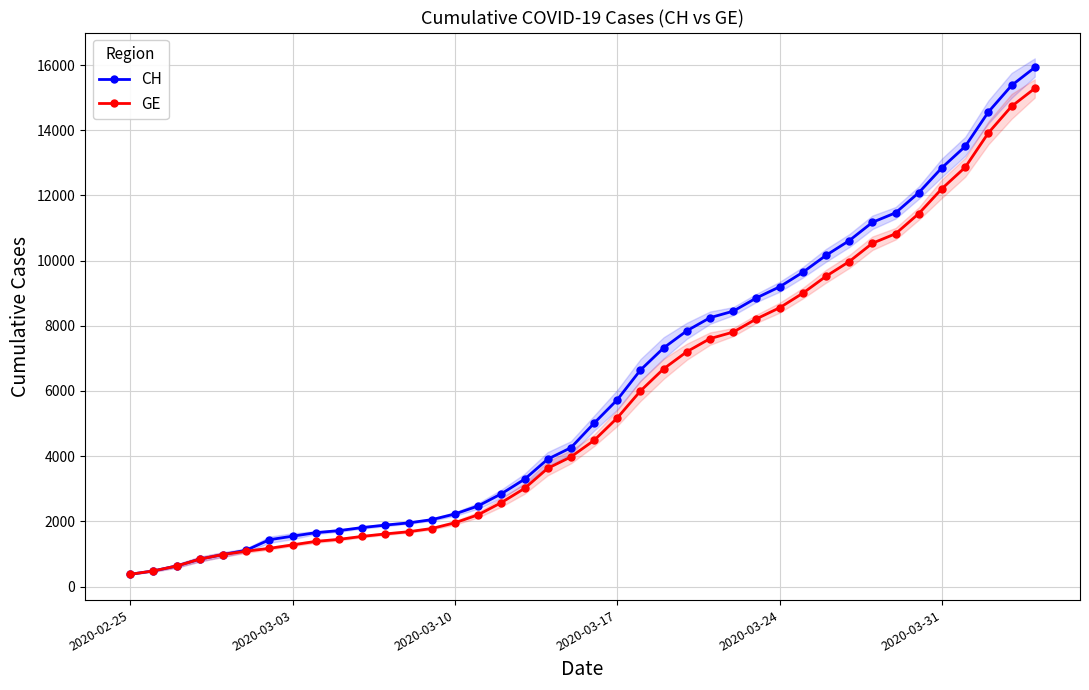

True or false: GE and CH cross at least once.

False